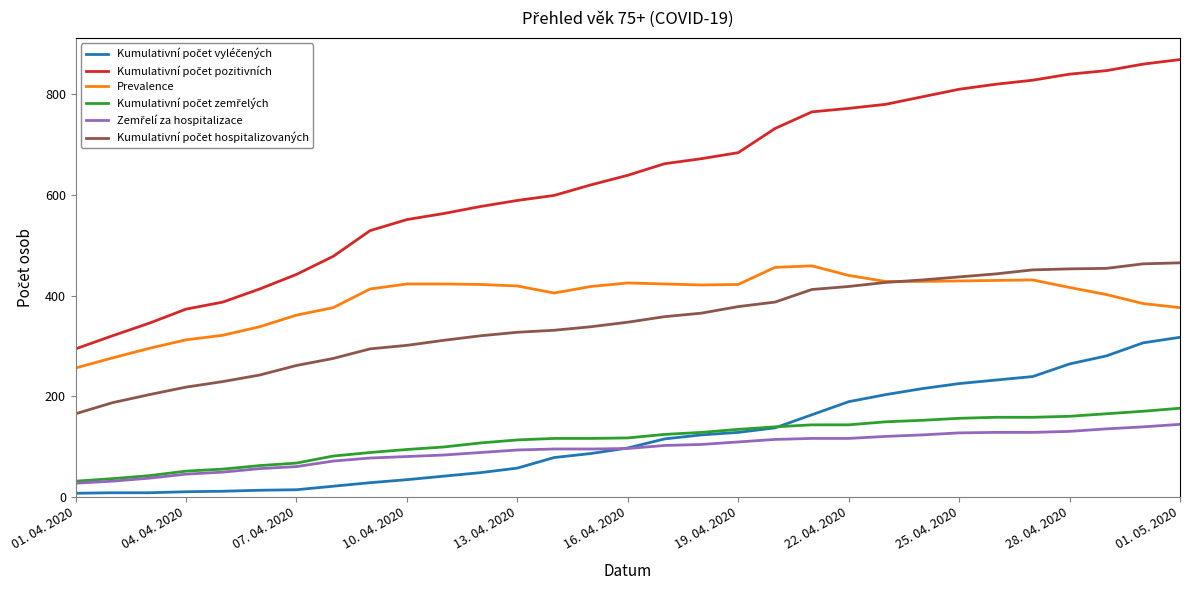

What is the greatest value displayed?

869